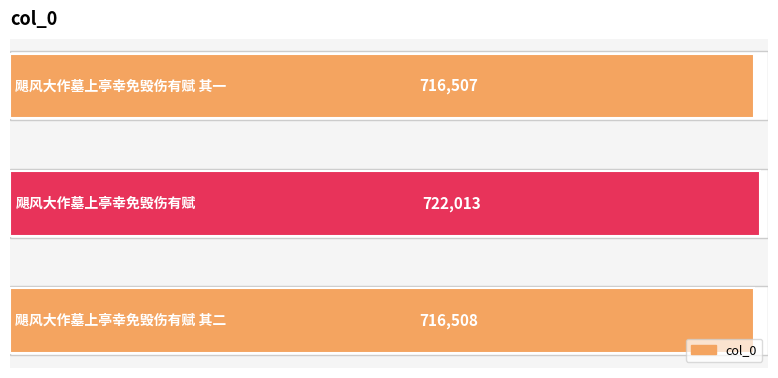

What is the difference between the maximum and minimum values?

5506